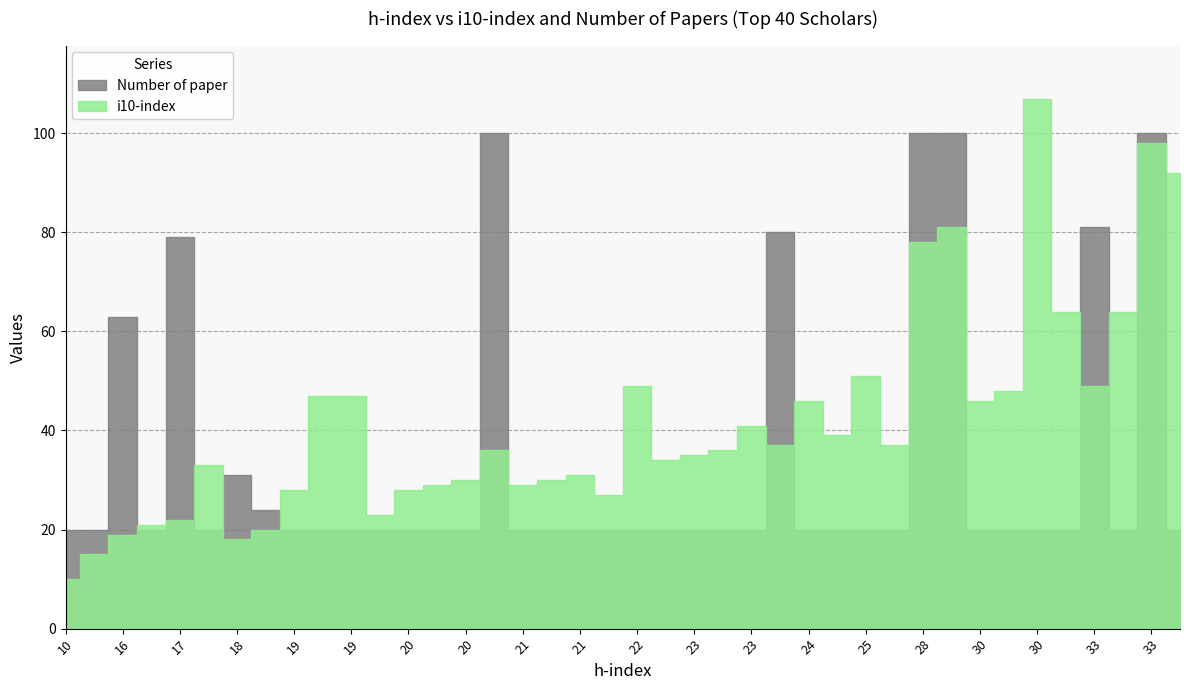

How many series are shown in this chart?

2